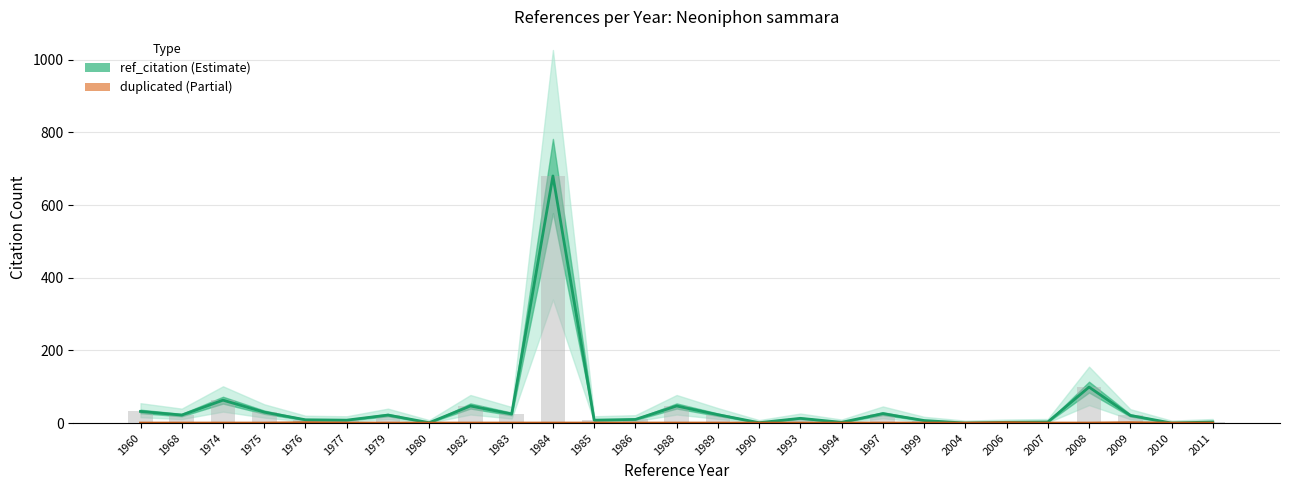

How many distinct data groups are displayed?

2